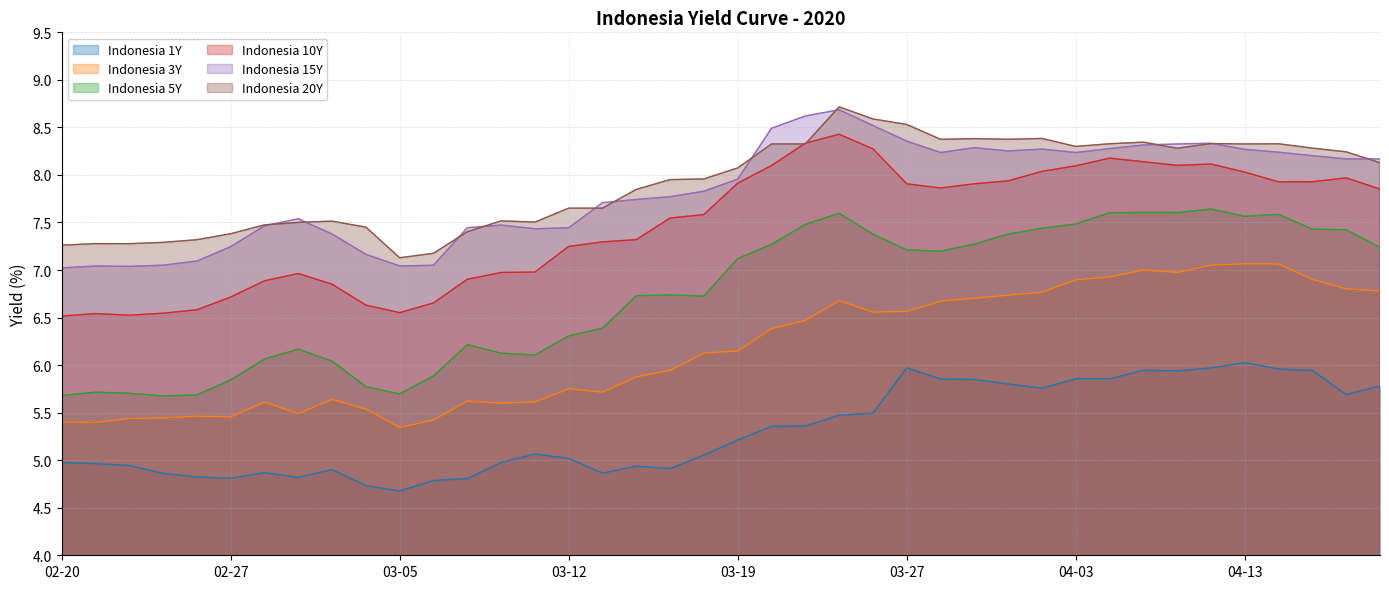

List the series in order of their peak value, lowest first.

Indonesia 1Y, Indonesia 3Y, Indonesia 5Y, Indonesia 10Y, Indonesia 15Y, Indonesia 20Y